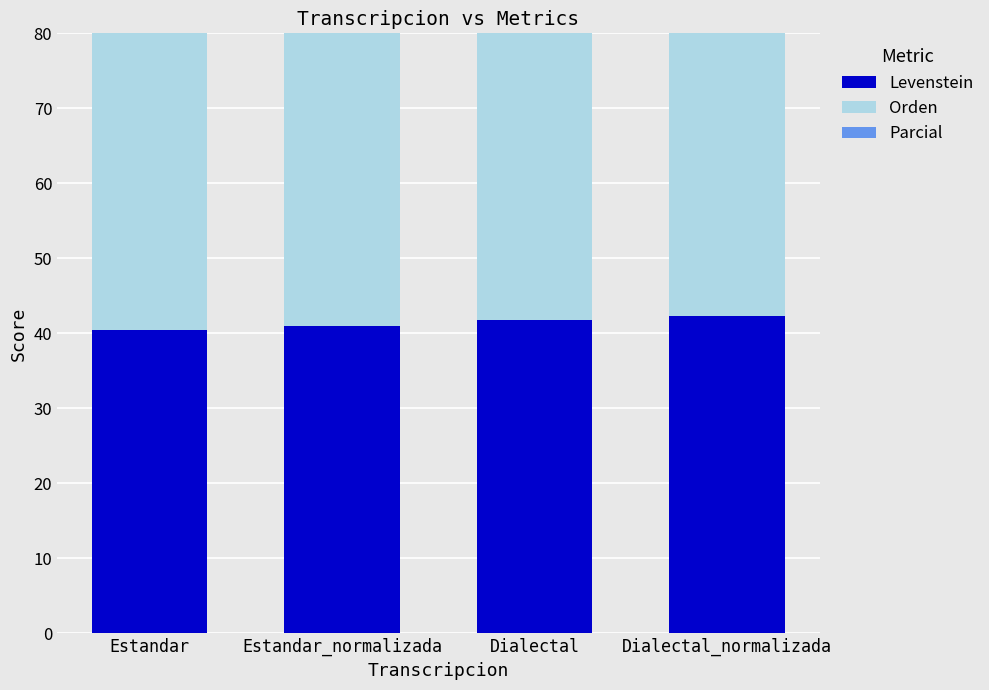

List the series in order of their peak value, highest first.

Parcial, Orden, Levenstein